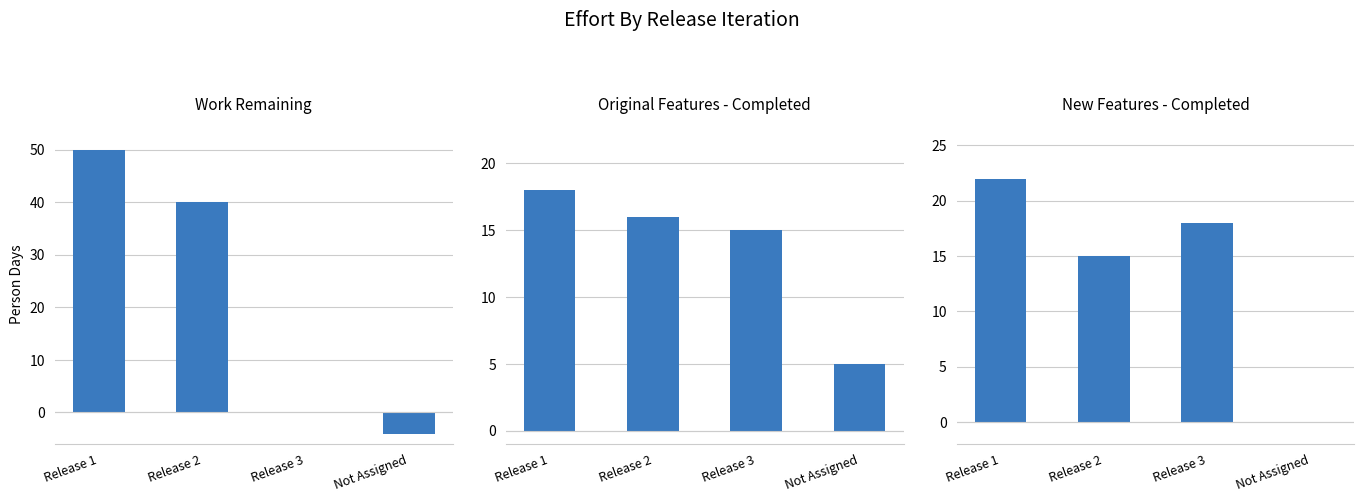

List the labels in order of Original Features - Completed value, smallest first.

Not Assigned, Release 3, Release 2, Release 1